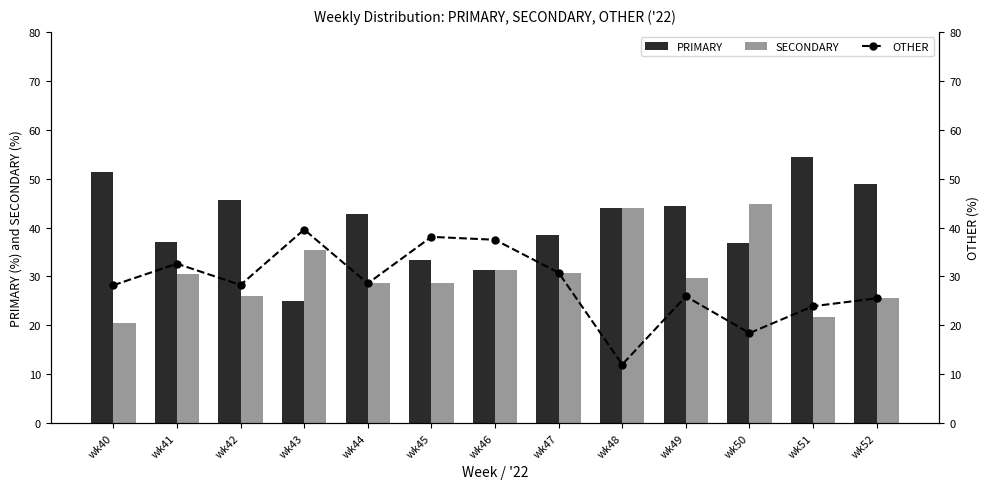

What is the total value across all series at wk52?

100.0